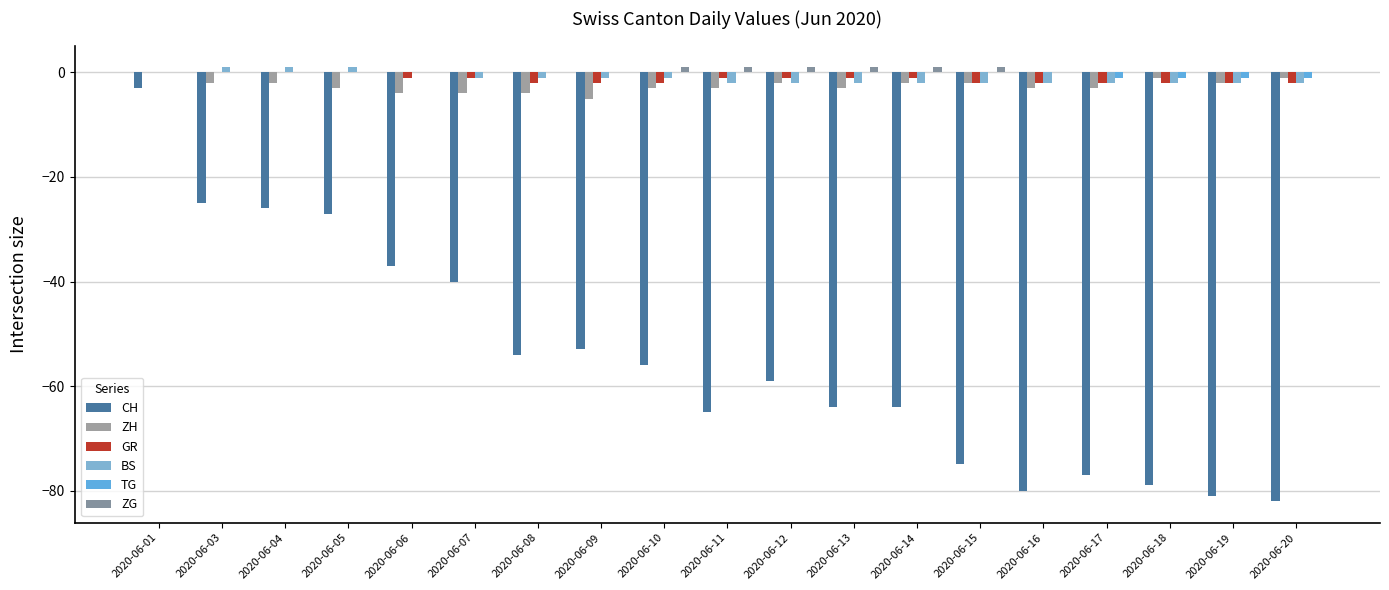

Where is TG nearest to the value 0?

2020-06-01